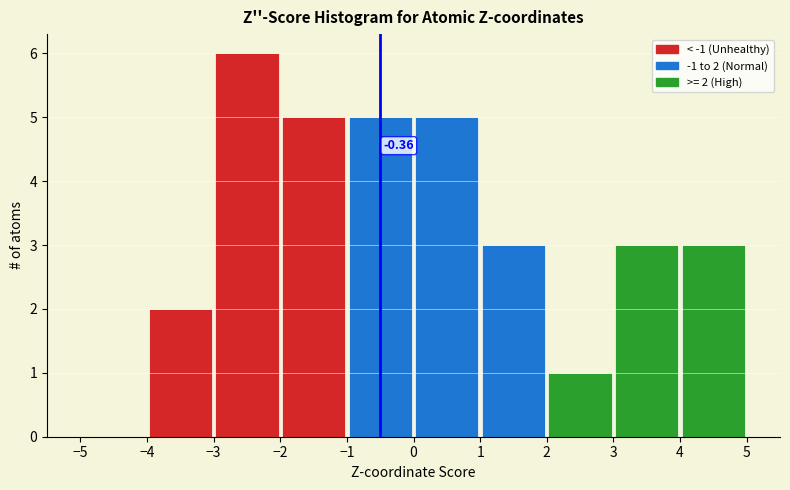

Which range on the x-axis has the tallest bar?

-3 to -2